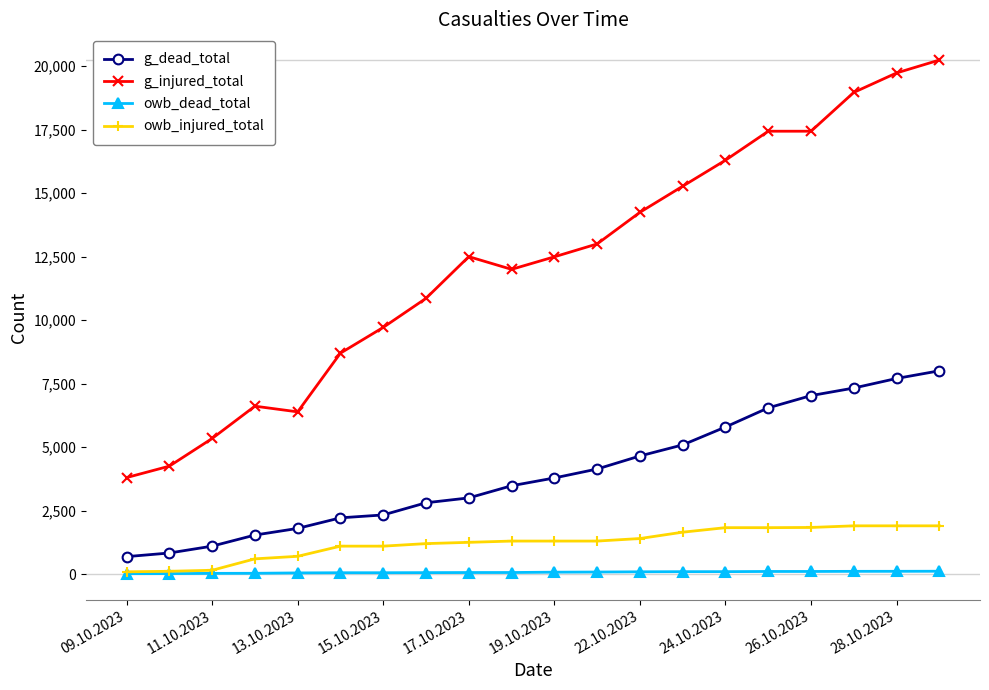

List the series in order of their peak value, lowest first.

owb_dead_total, owb_injured_total, g_dead_total, g_injured_total